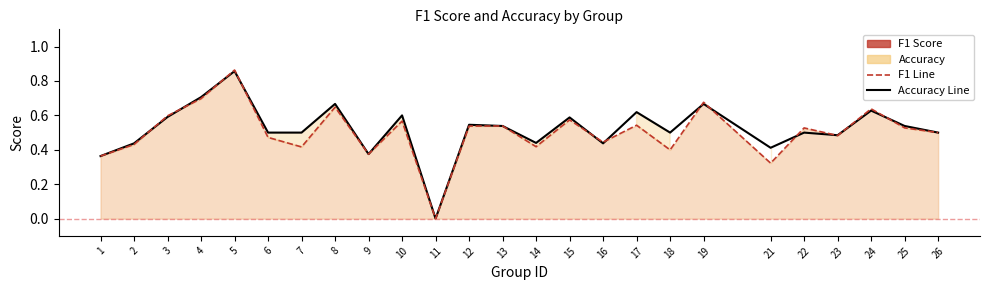

Which series ends up on top after the final intersection of F1 Line and Accuracy Line?

Accuracy Line